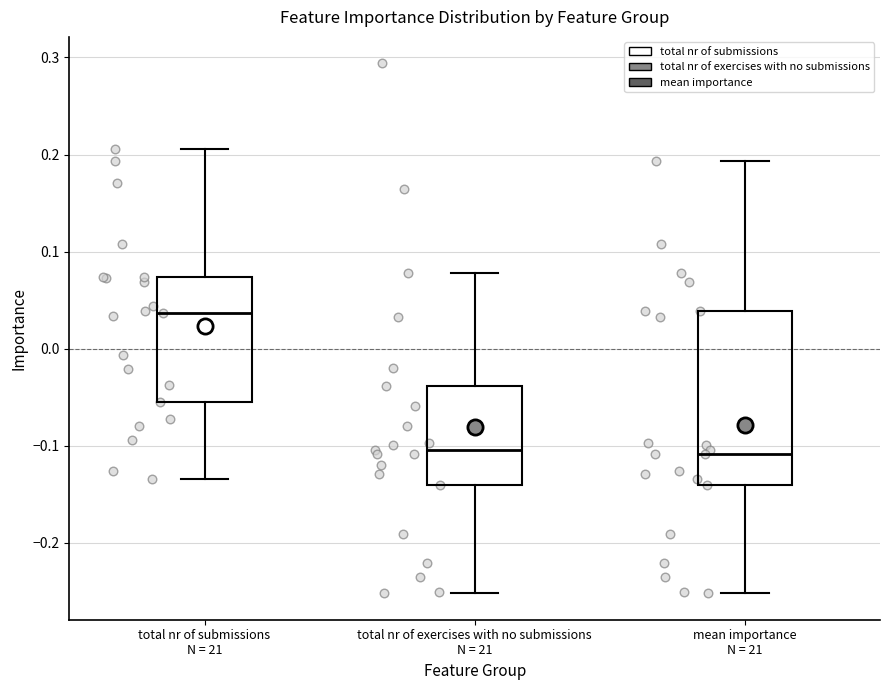

Which box has the highest median line?

total nr of submissions N = 21